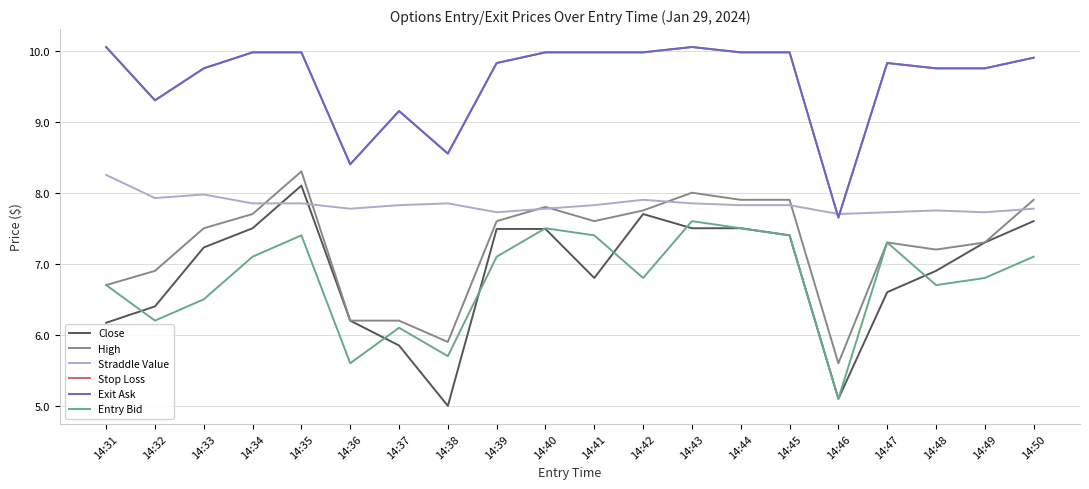

Rank the series by their maximum value, from lowest to highest.

Entry Bid, Close, Straddle Value, High, Stop Loss, Exit Ask